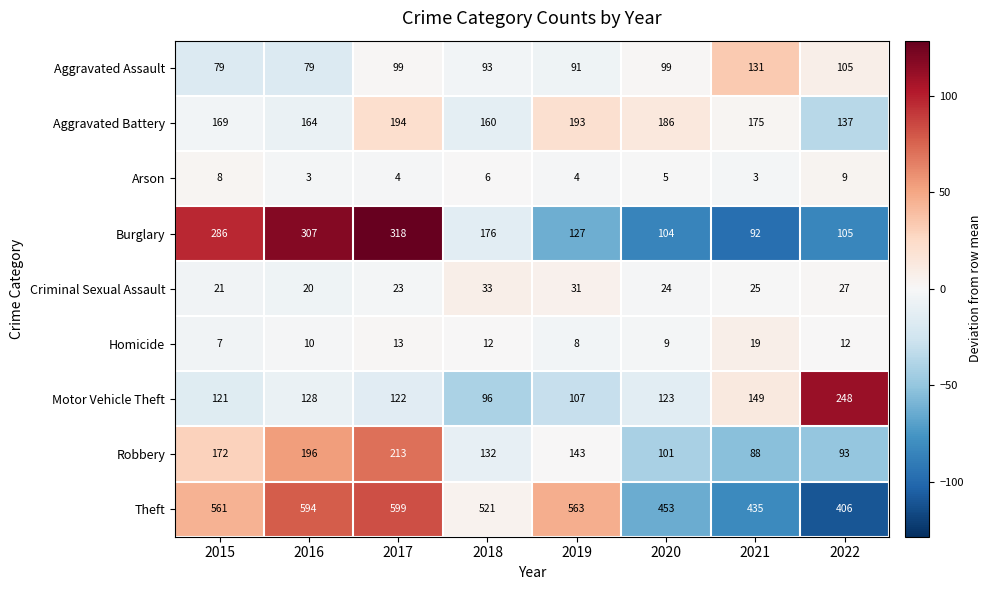

True or false: Arson has a value of 6 at 2018.

True